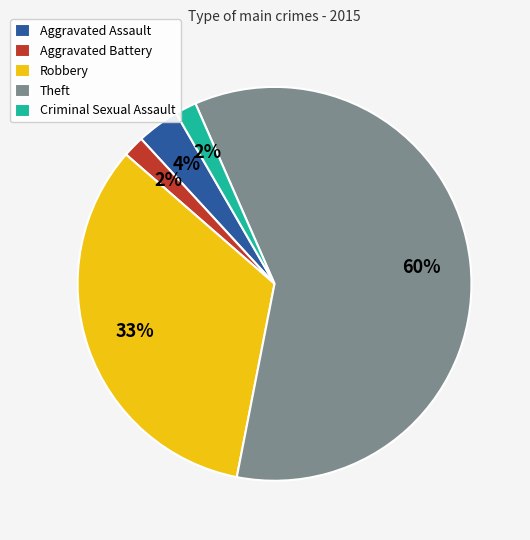

True or false: Theft accounts for 60% of the total.

True